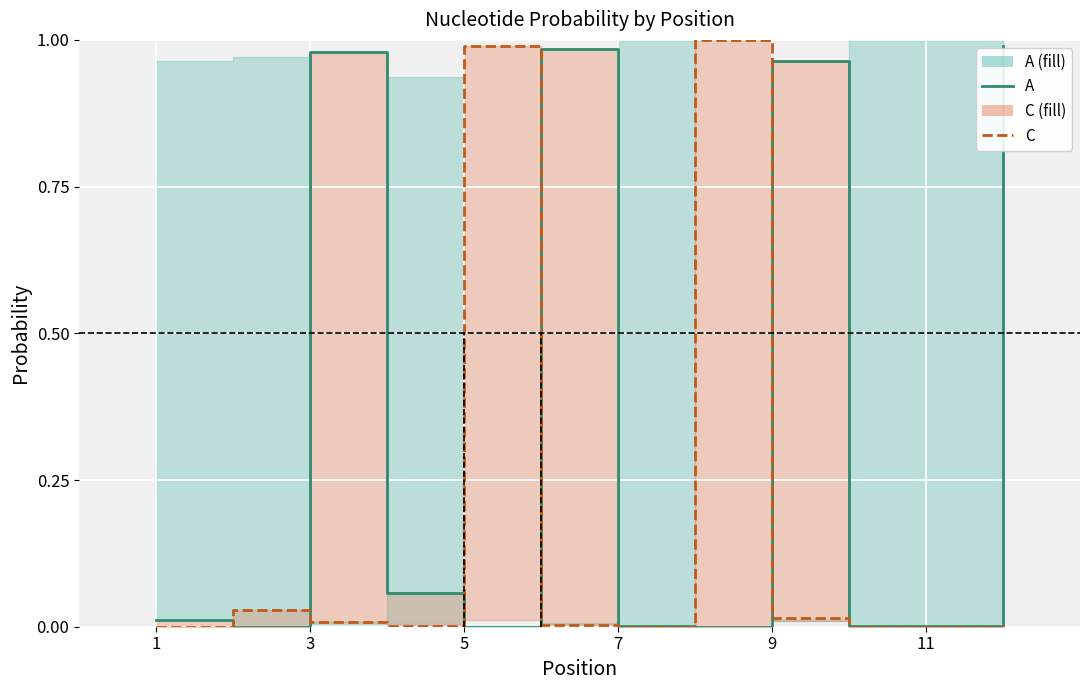

How many interior local valleys does the C (line) series have?

3